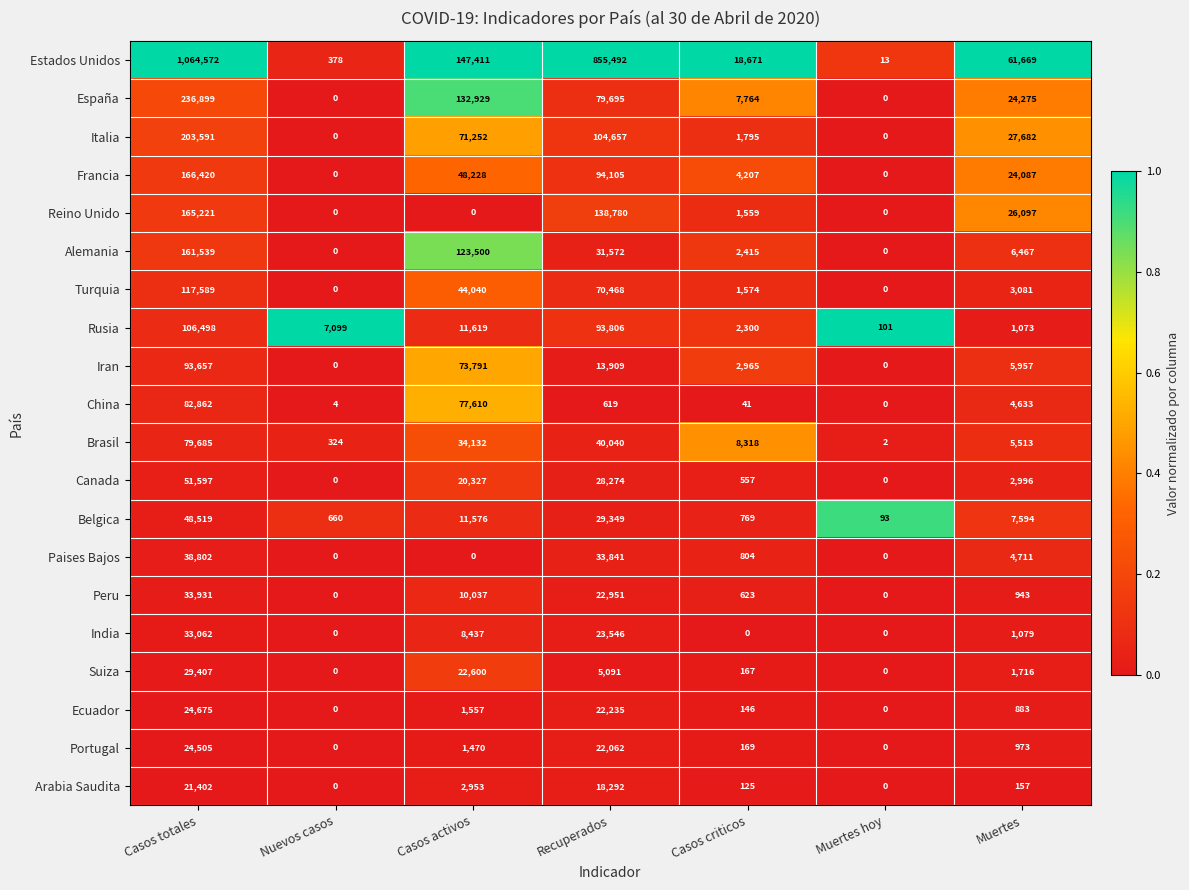

At which category does the chart reach its peak across all series?

Casos totales